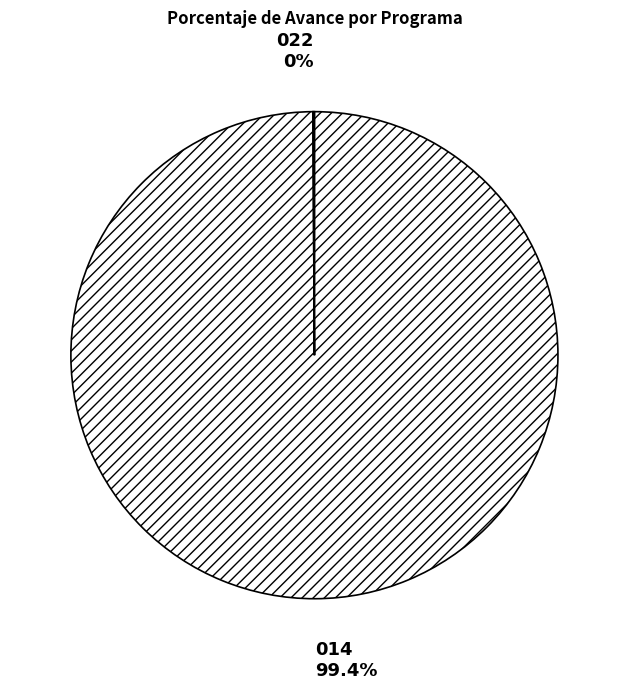

How many slices are in this pie chart?

2